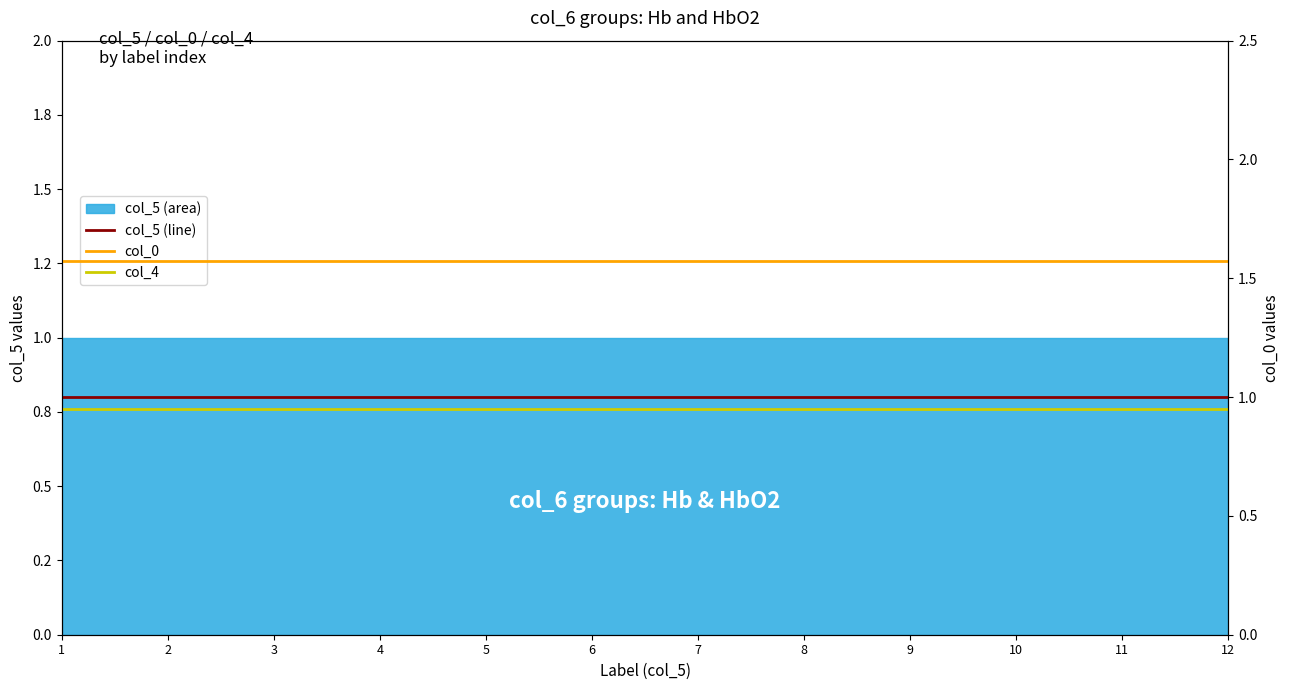

What is the minimum value shown in the chart?

0.9